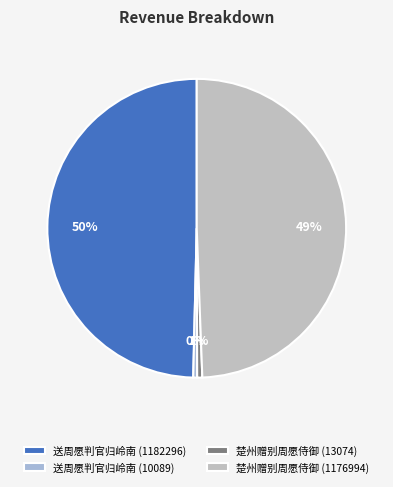

To the nearest percent, what portion does 楚州赠别周愿侍御 (13074) represent?

1%